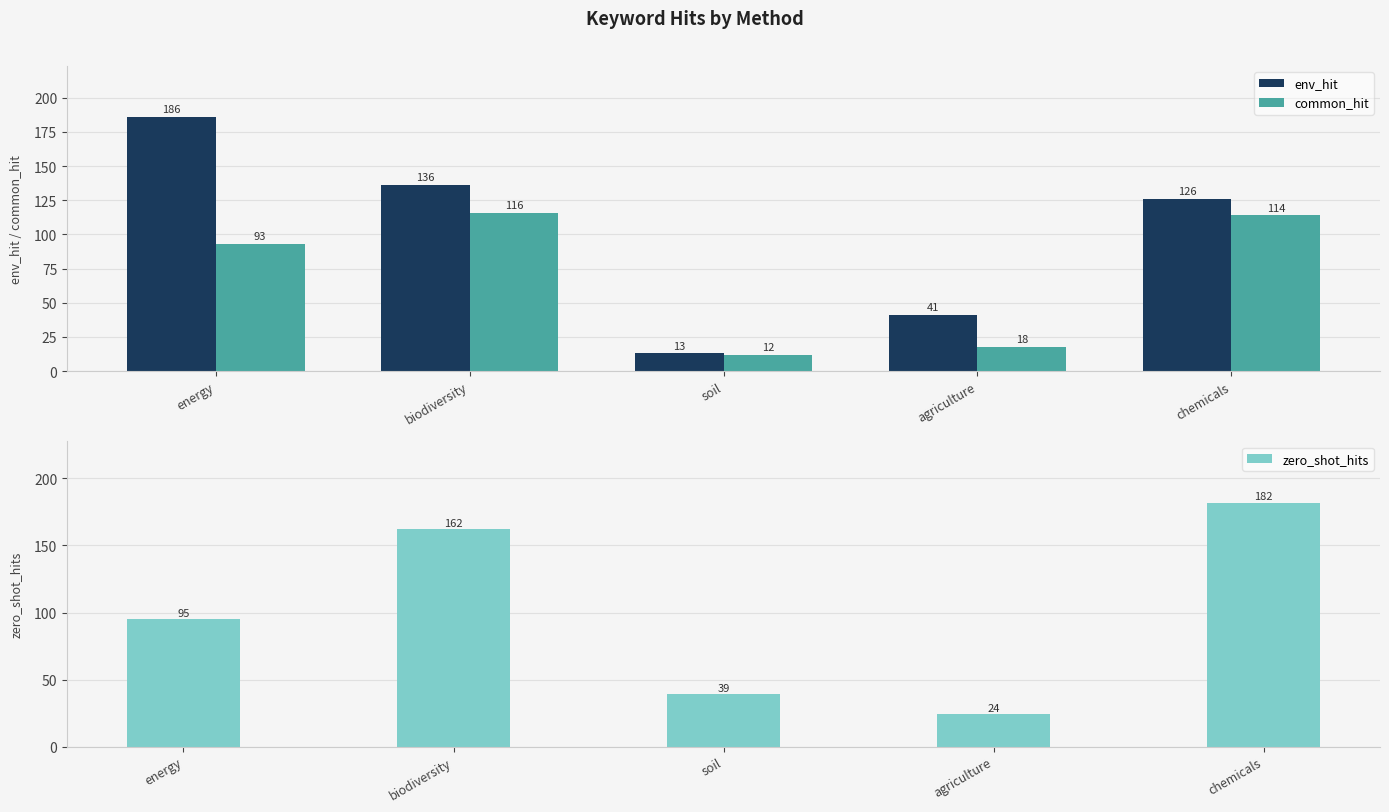

Is the value of env_hit at agriculture greater than the value of zero_shot_hits at agriculture?

Yes